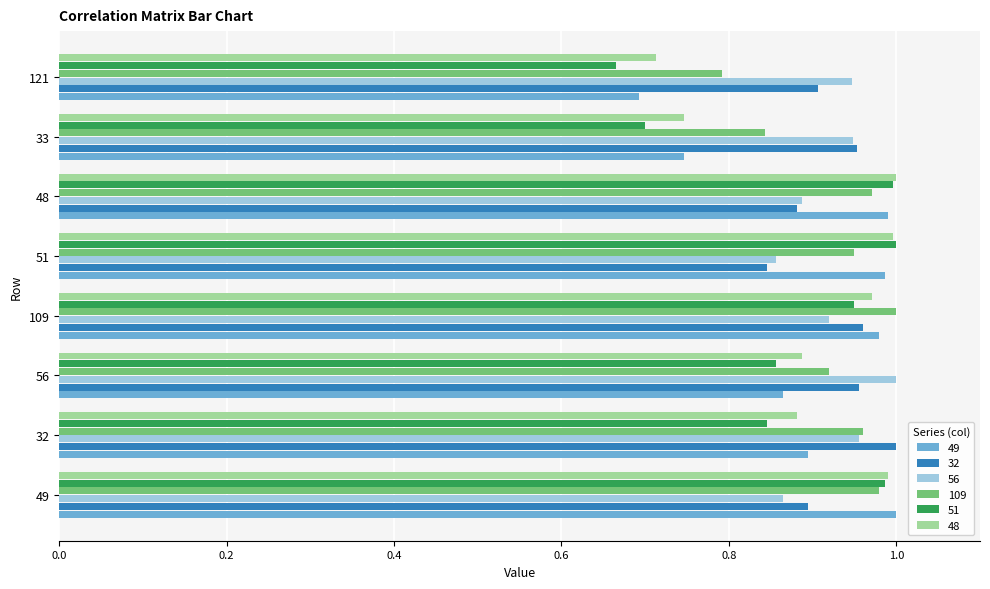

Which series has the largest range (max minus min)?

51